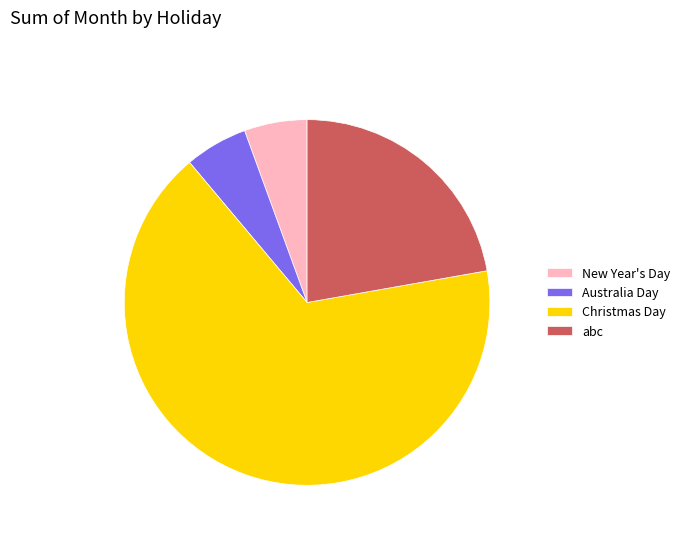

Which slice is the largest?

Christmas Day